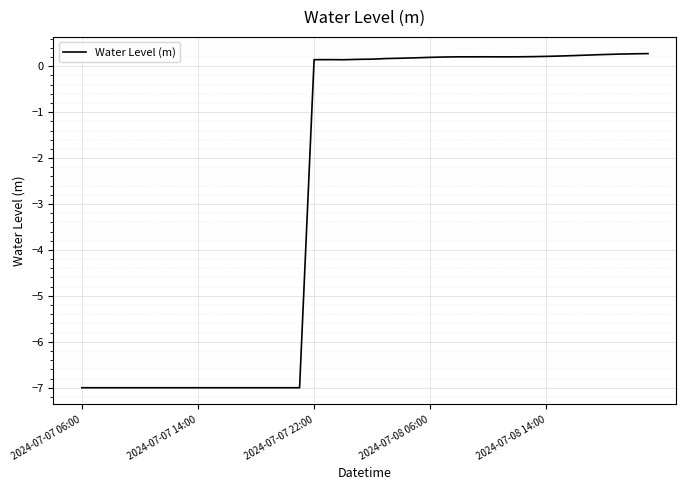

What is the smallest value displayed?

-7.0